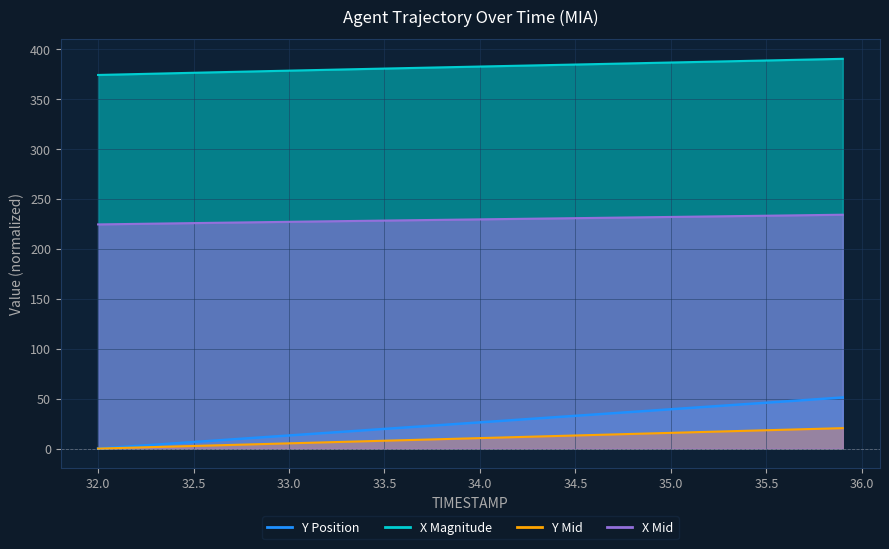

How many data points in X are less than 382?

19